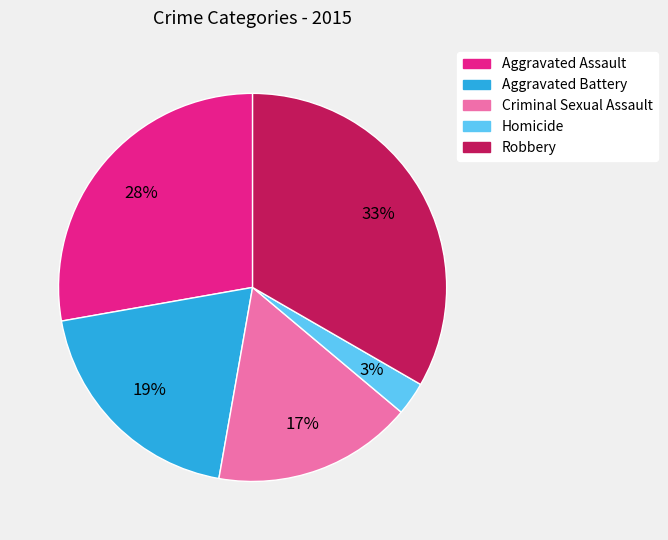

To the nearest percent, what is the combined percentage of Robbery and Criminal Sexual Assault?

50%